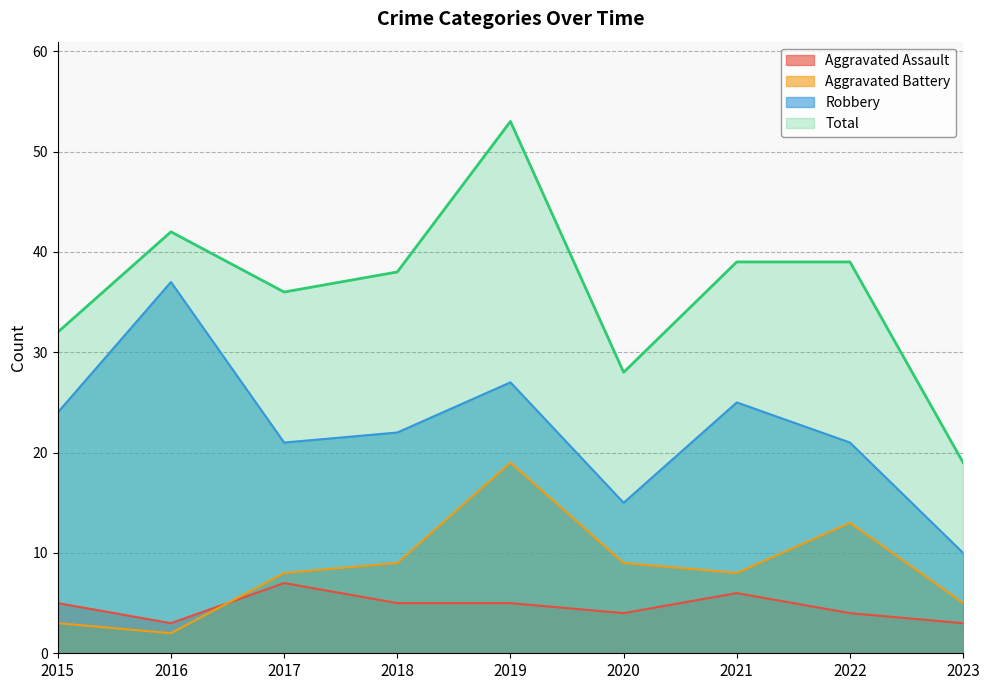

In Aggravated Assault, how many points are lower than both neighbors (excluding endpoints)?

2